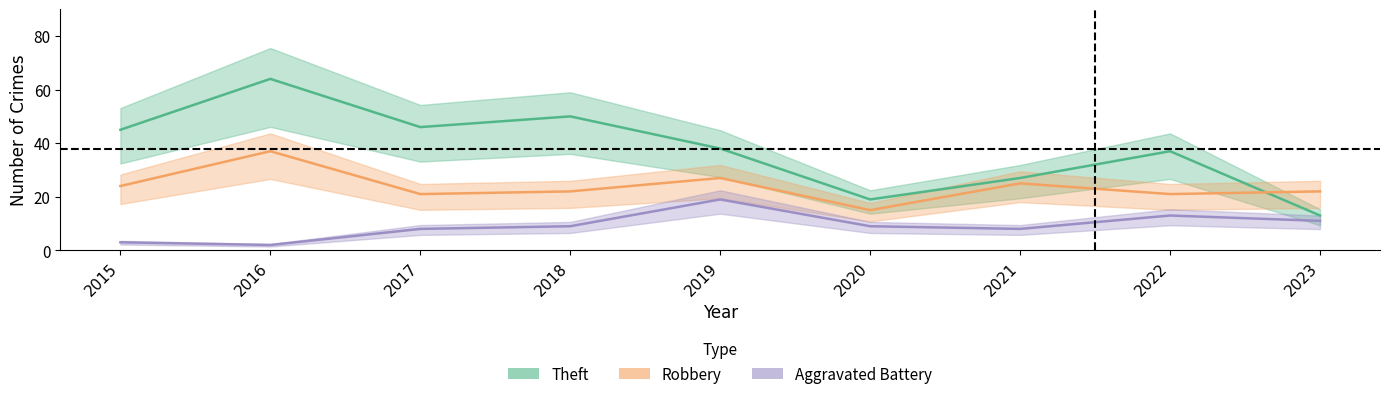

What is the sum of the Theft values at 2016 and 2018?

114